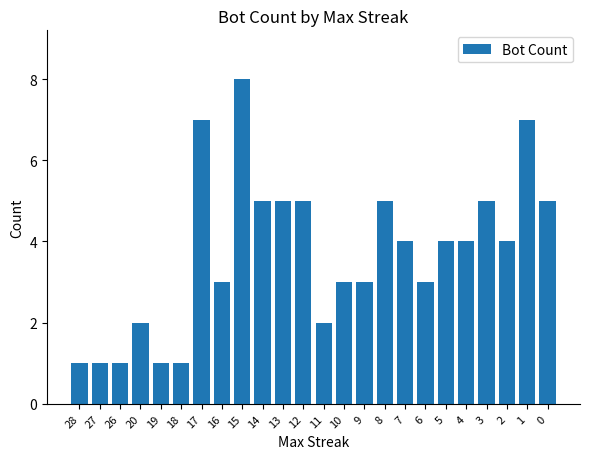

What is the value of the 15th bar from the left?

3